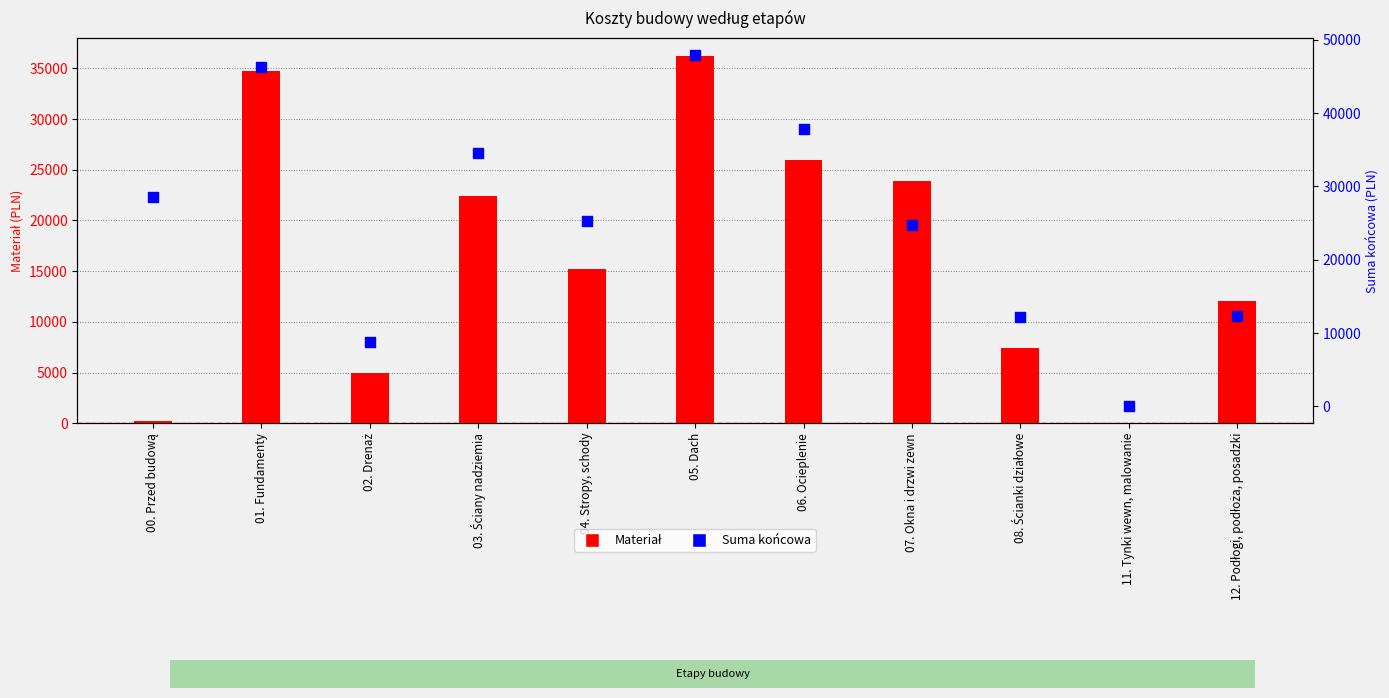

Which series has the largest total across all categories?

Suma końcowa